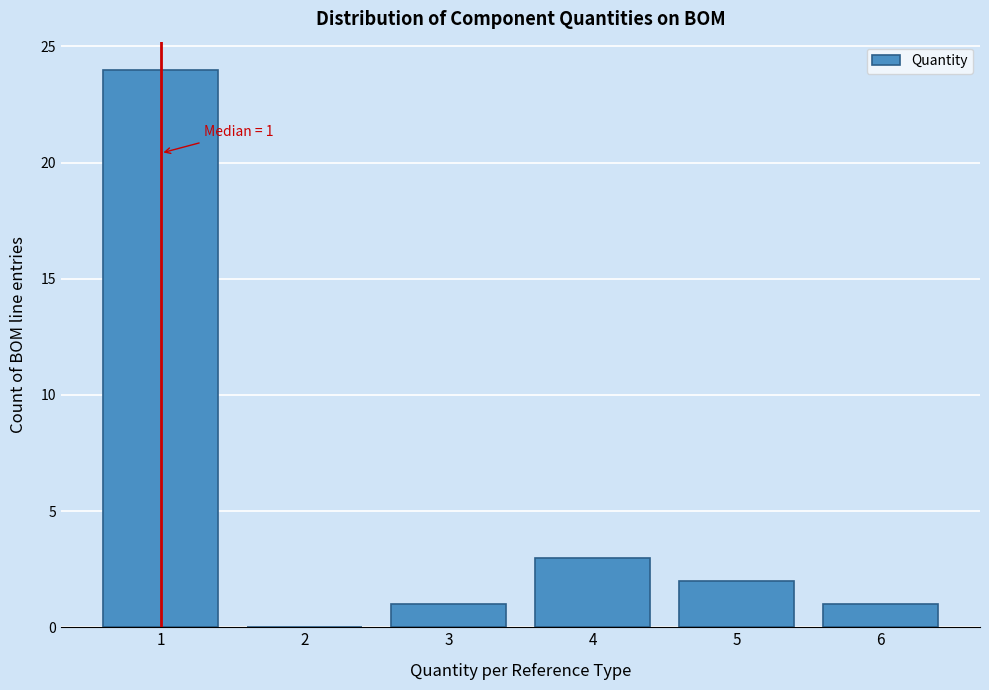

Reading right to left, transcribe all the data shown in this chart.

6=1	5=2	4=3	3=1	2=0	1=24